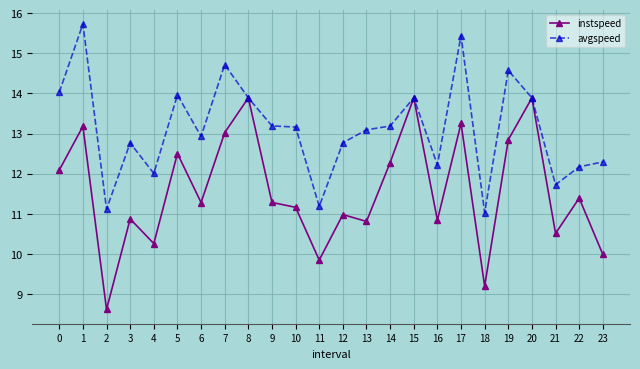

List the series in order of their peak value, highest first.

avgspeed, instspeed